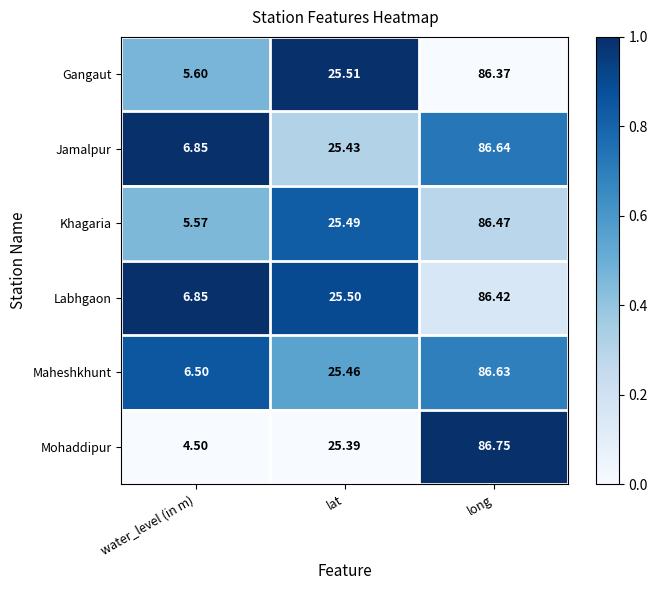

Between lat and long, which series saw the biggest shift?

Mohaddipur